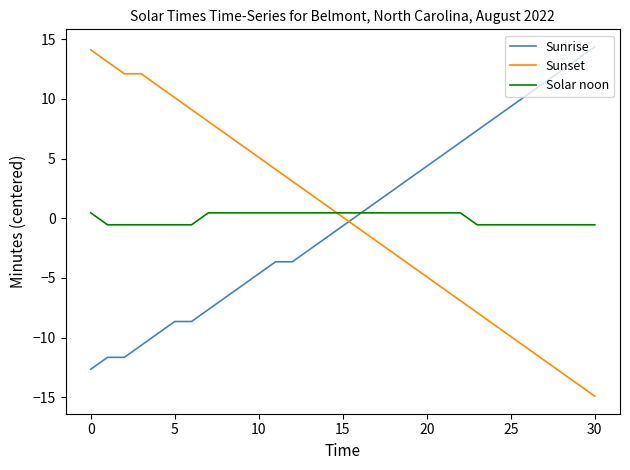

Rank the series by their maximum value, from lowest to highest.

Solar noon, Sunset, Sunrise